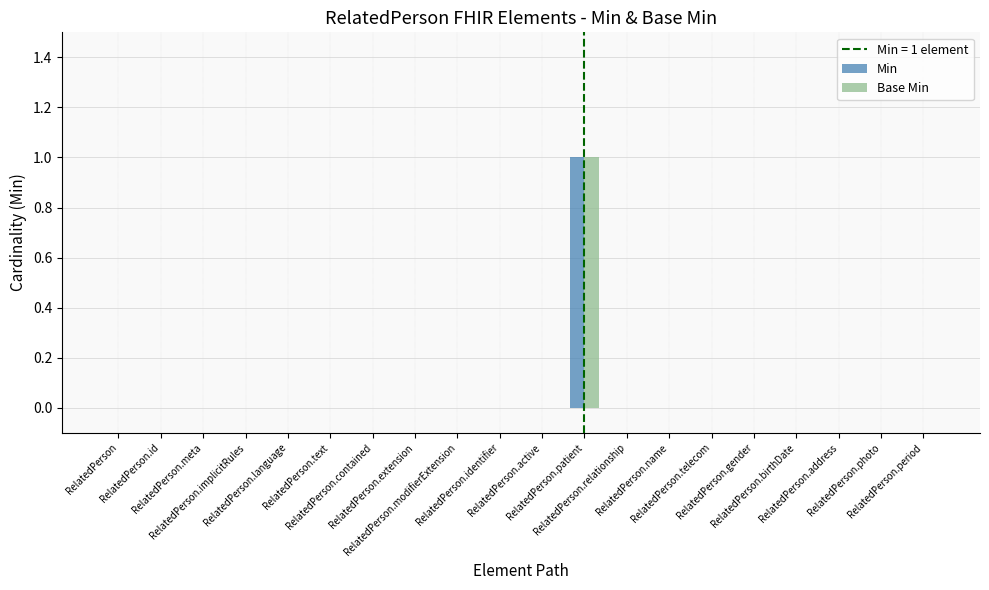

What is the sum of all Min values?

1